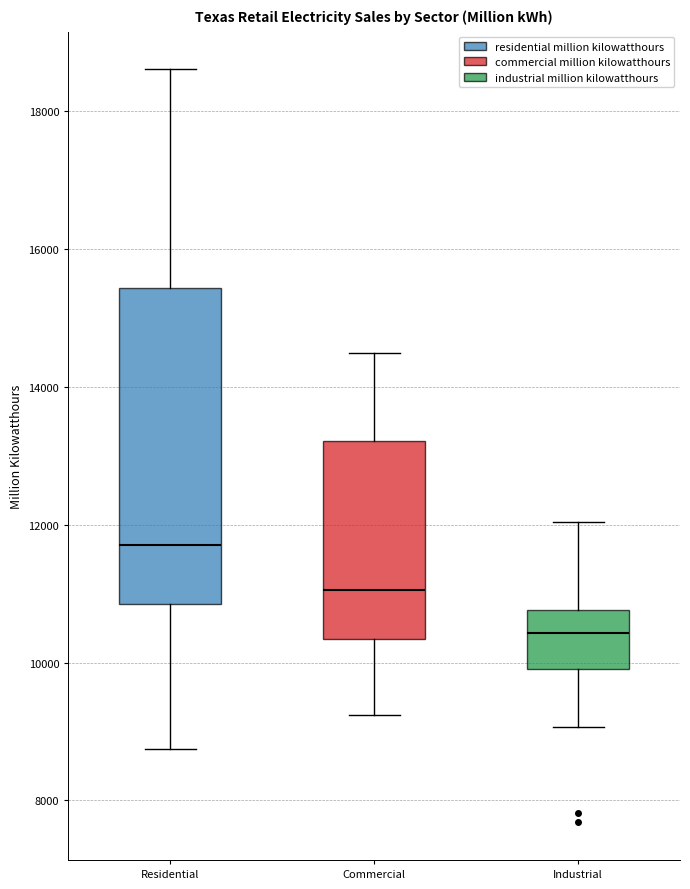

Where is the lower edge of the box for Residential on the y-axis? The values are not printed on the chart, so give them approximately, as read against the axis.

10800